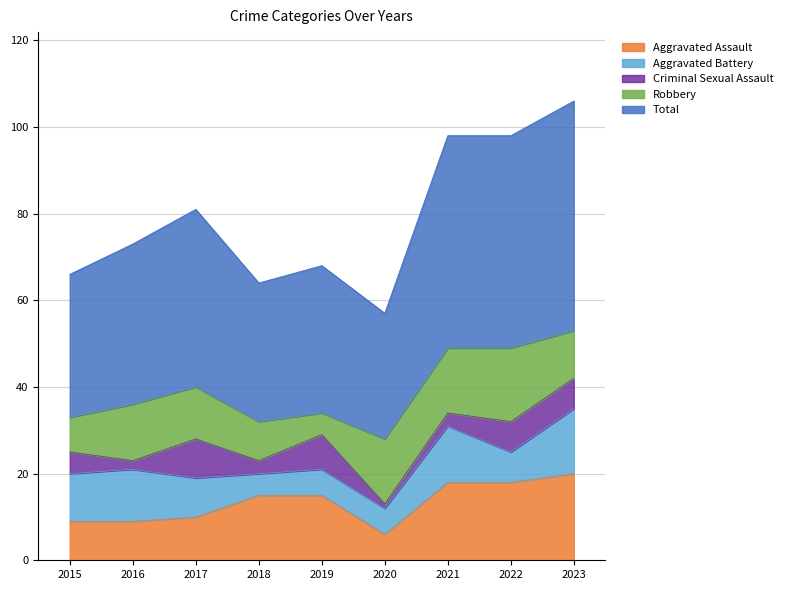

The Robbery series shows 3 at 2023. True or false?

False